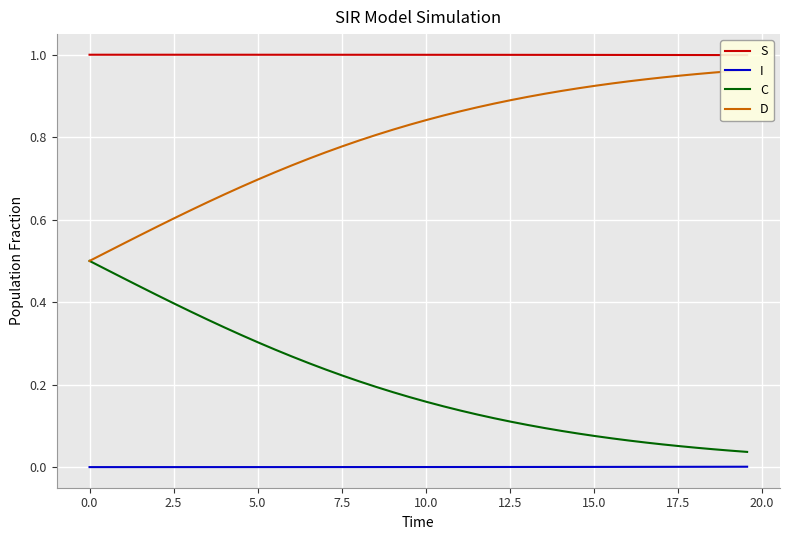

True or false: D and I cross at least once.

False